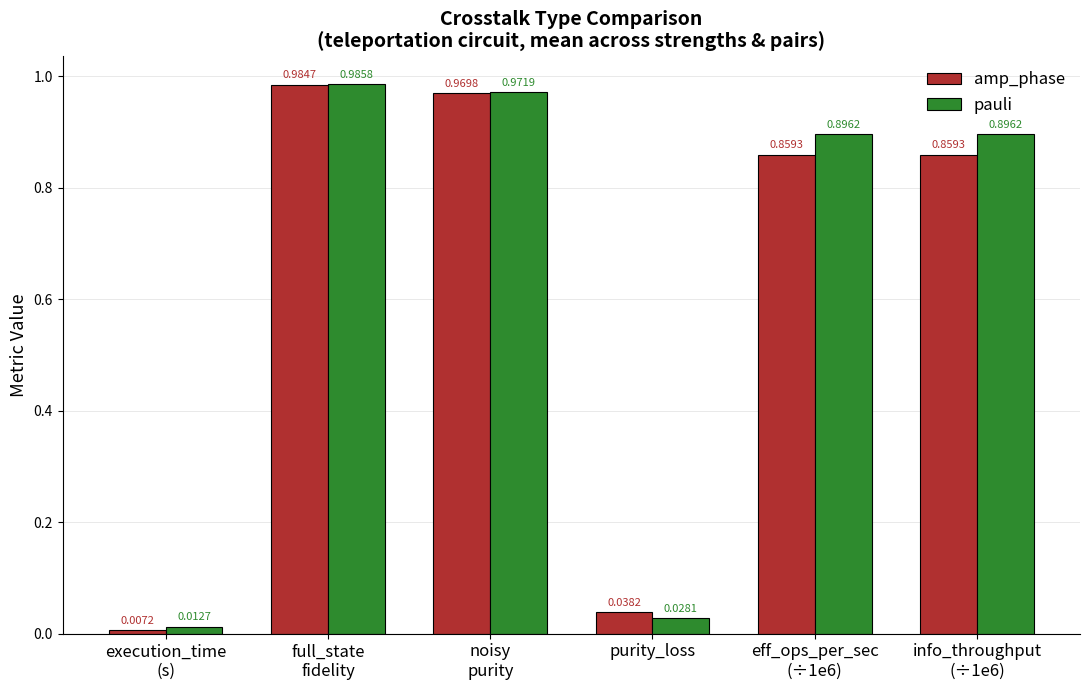

What is the average value of the amp_phase series?

0.6